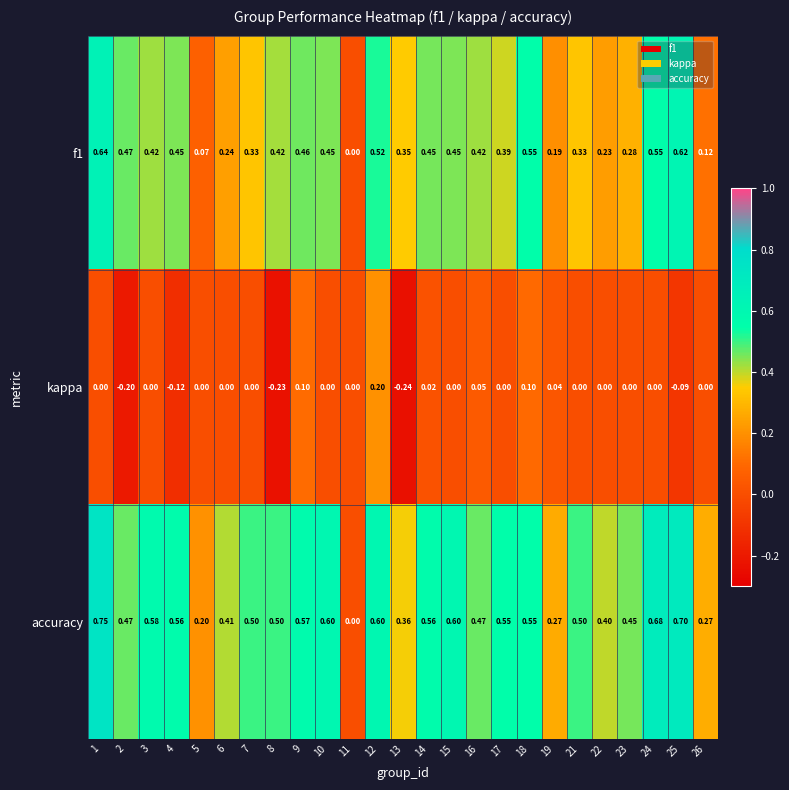

Which series has the widest spread of values?

accuracy